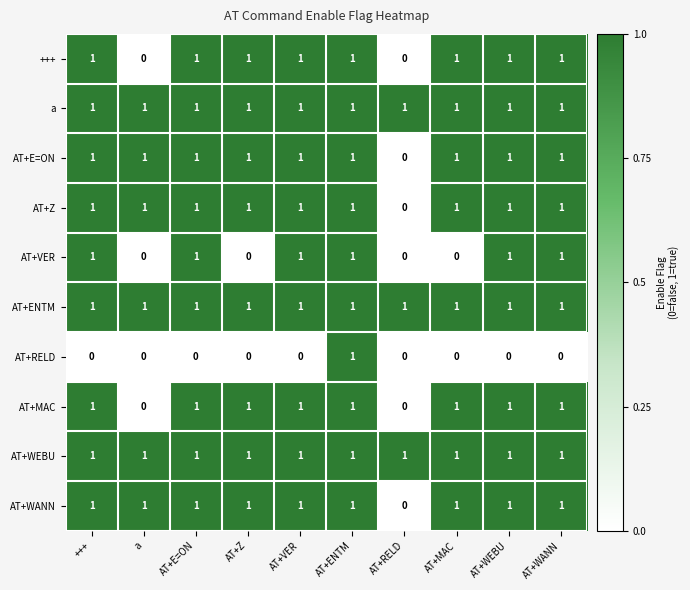

At which category is the sum across all series the highest?

AT+ENTM